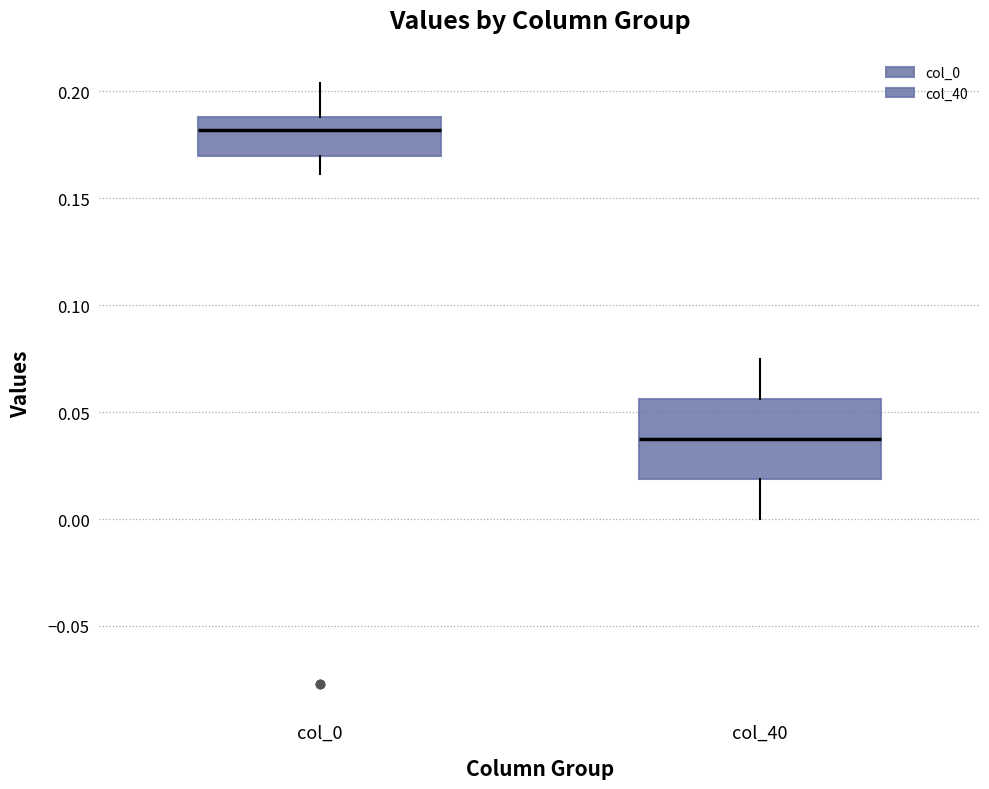

Comparing the boxes themselves (not the whiskers), which one is the tallest?

col_40